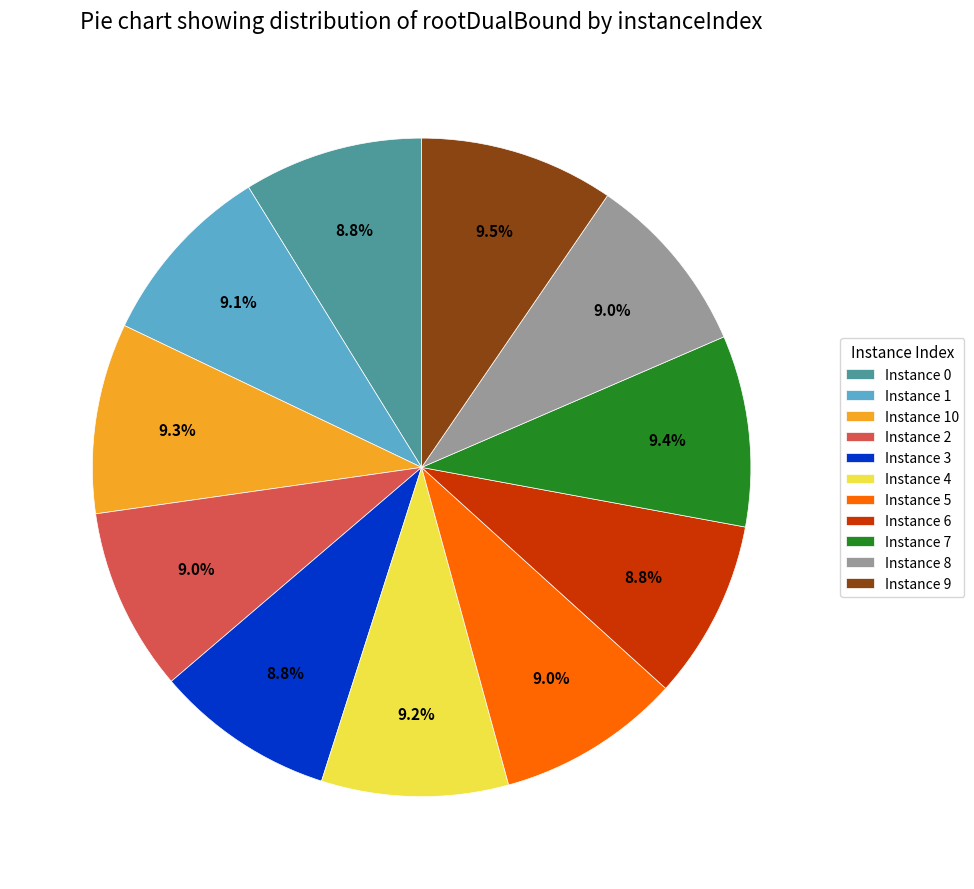

Is there any slice that represents more than half of the pie?

No